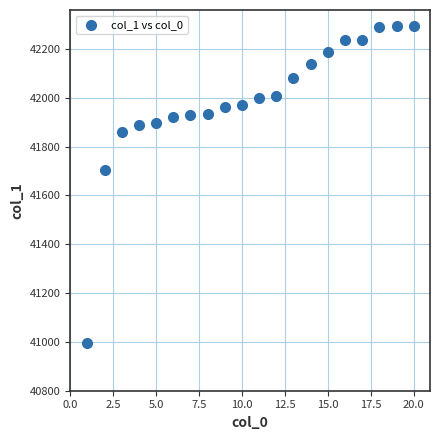

What is the range of Y values (max minus min)?

1299